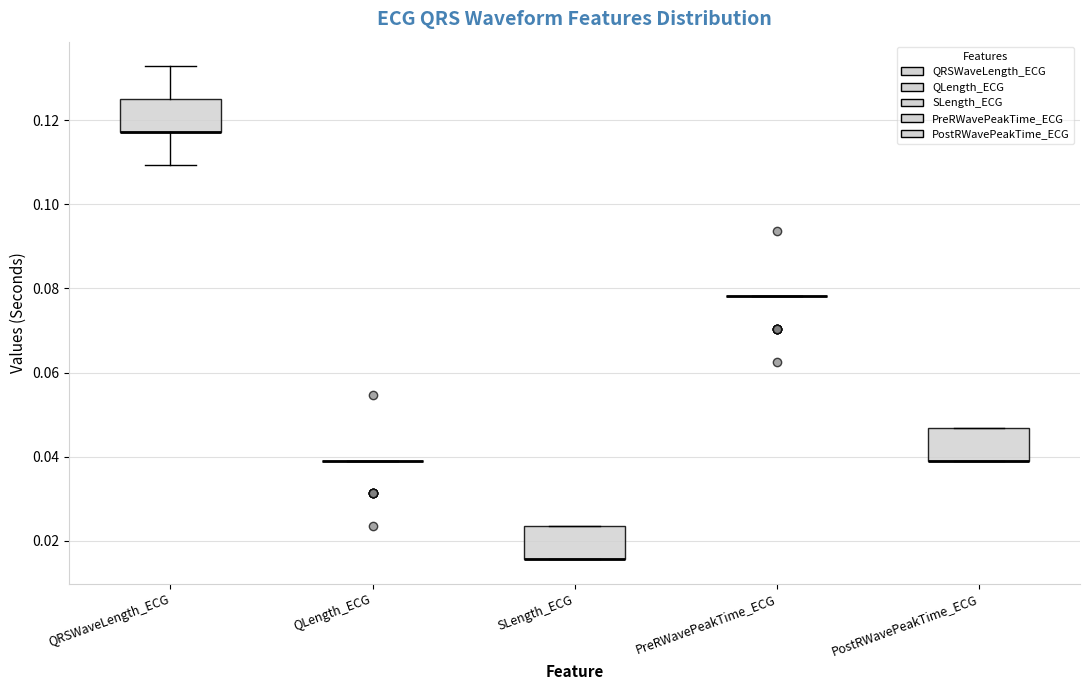

Reading left to right, read every box against the y-axis: the position of its median line, the range the box covers, and the ends of its whiskers. The values are not printed on the chart, so give them approximately, as read against the axis.

QRSWaveLength_ECG: median 0.118 (drawn on the box's lower edge), box 0.118 to 0.126, whiskers 0.110 to 0.132
QLength_ECG: box collapsed to a line at 0.040, whiskers 0.040 to 0.040
SLength_ECG: median 0.016 (drawn on the box's lower edge), box 0.016 to 0.024, whiskers 0.016 to 0.024
PreRWavePeakTime_ECG: box collapsed to a line at 0.078, whiskers 0.078 to 0.078
PostRWavePeakTime_ECG: median 0.040 (drawn on the box's lower edge), box 0.040 to 0.046, whiskers 0.040 to 0.046